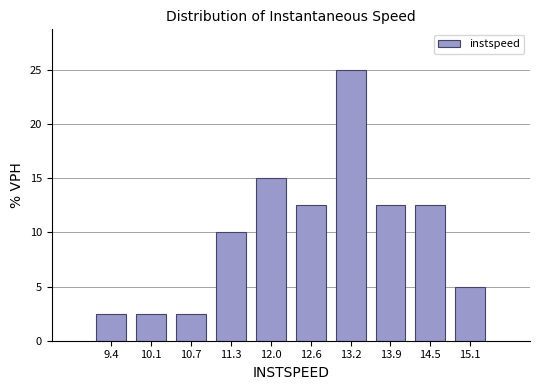

Reading left to right, list every bar in this chart as the range it spans on the x-axis followed by its height. Neither the bar edges nor the heights are printed on the chart, so give them approximately, as read against the axes.

9.1 to 9.8: 2.5
9.8 to 10.4: 2.5
10.4 to 11.0: 2.5
11.0 to 11.6: 10.0
11.6 to 12.3: 15.0
12.3 to 12.9: 12.5
12.9 to 13.5: 25.0
13.5 to 14.2: 12.5
14.2 to 14.8: 12.5
14.8 to 15.4: 5.0